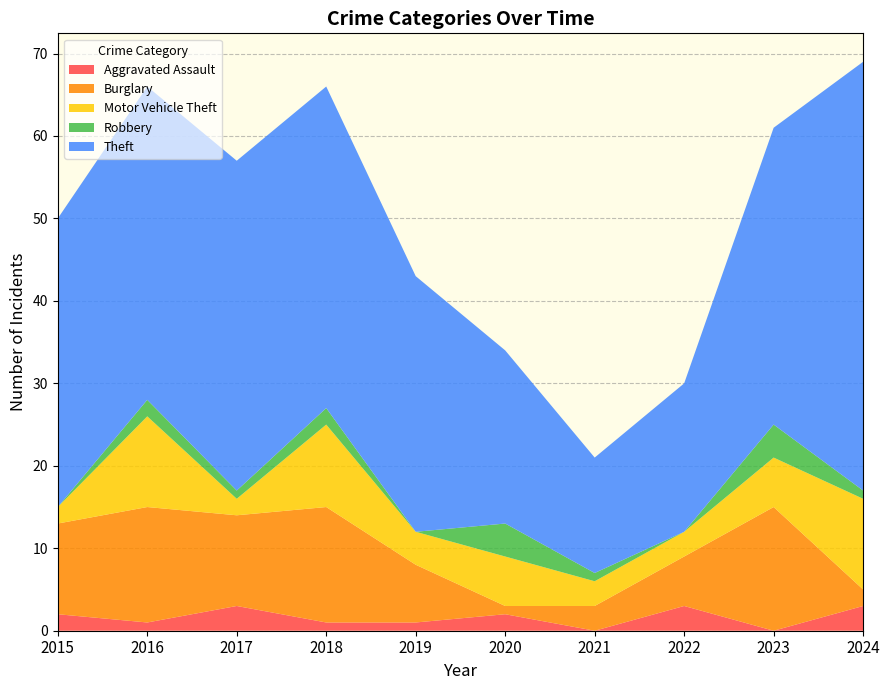

Reading right to left, list all the values displayed in this chart.

Aggravated Assault: 2024=3	2023=0	2022=3	2021=0	2020=2	2019=1	2018=1	2017=3	2016=1	2015=2
Burglary: 2024=2	2023=15	2022=6	2021=3	2020=1	2019=7	2018=14	2017=11	2016=14	2015=11
Motor Vehicle Theft: 2024=11	2023=6	2022=3	2021=3	2020=6	2019=4	2018=10	2017=2	2016=11	2015=2
Robbery: 2024=1	2023=4	2022=0	2021=1	2020=4	2019=0	2018=2	2017=1	2016=2	2015=0
Theft: 2024=52	2023=36	2022=18	2021=14	2020=21	2019=31	2018=39	2017=40	2016=38	2015=35